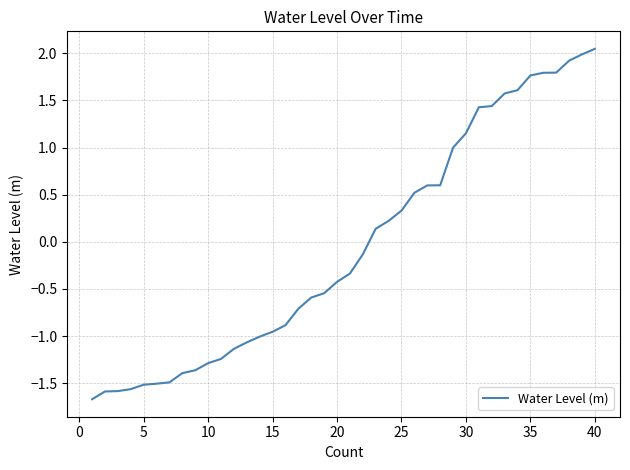

What is the minimum value shown in the chart?

-1.7